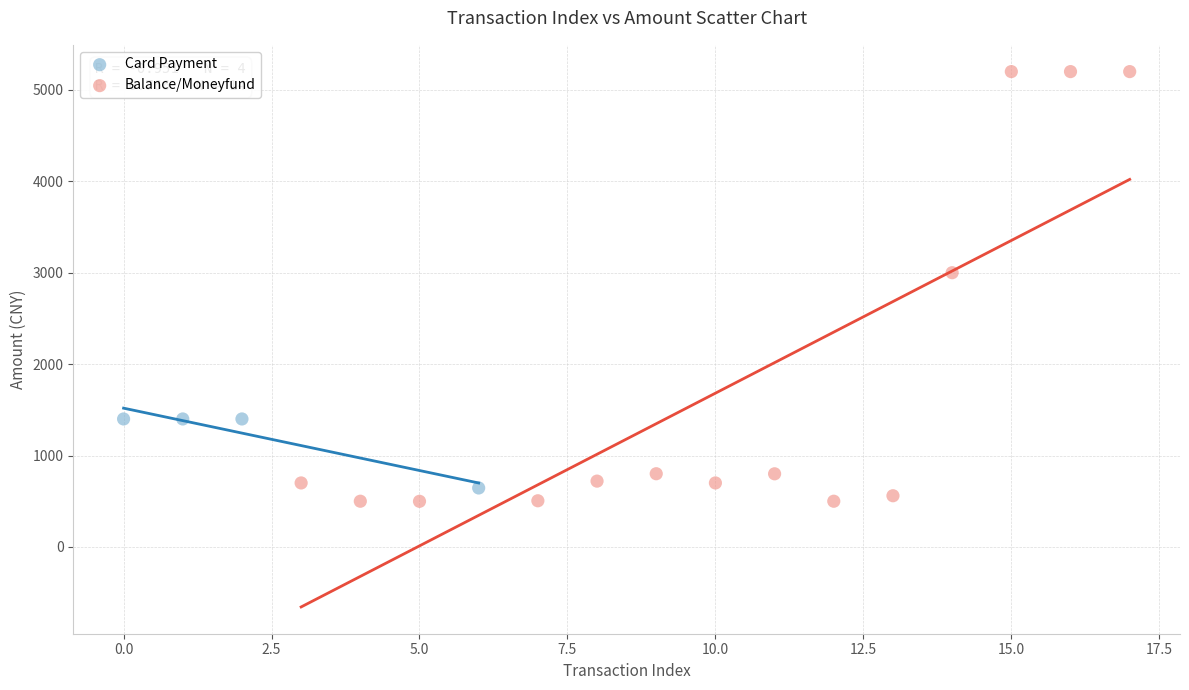

Which series reaches the minimum Y coordinate?

Balance/Moneyfund